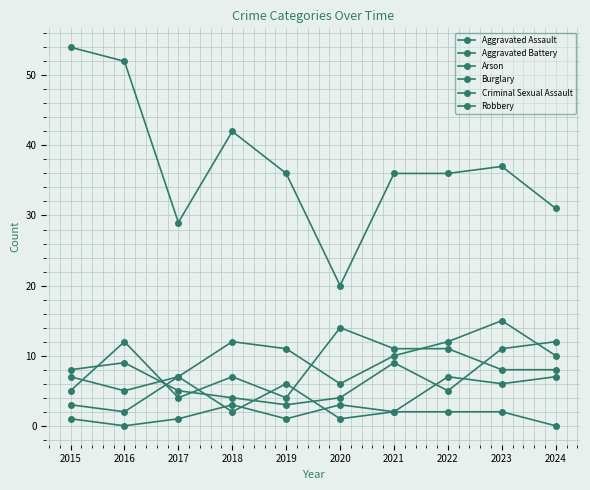

Which category has the lowest value in the Criminal Sexual Assault series?

2020